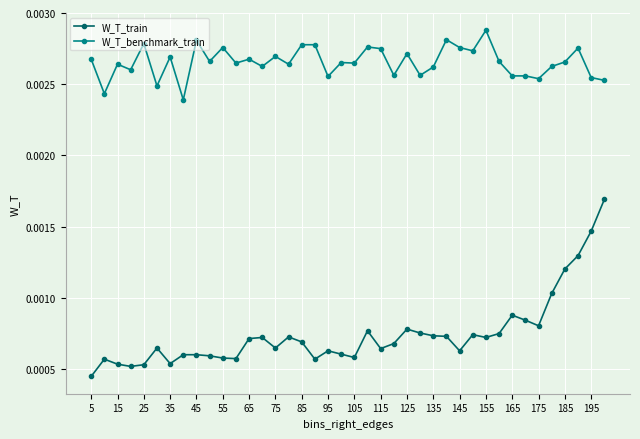

Which series has the largest total across all categories?

W_T_benchmark_train